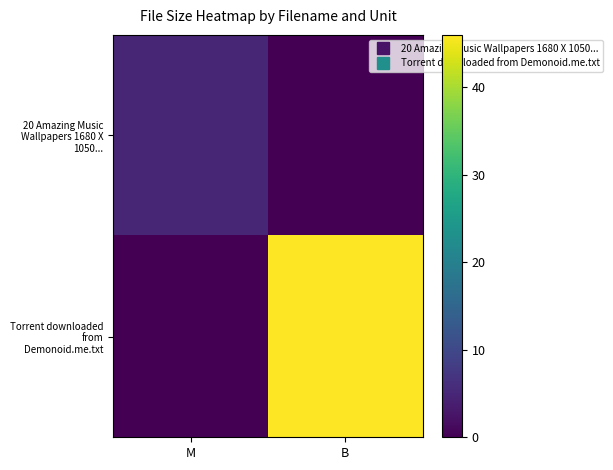

Which series changed the most between M and B?

Torrent downloaded from Demonoid.me.txt